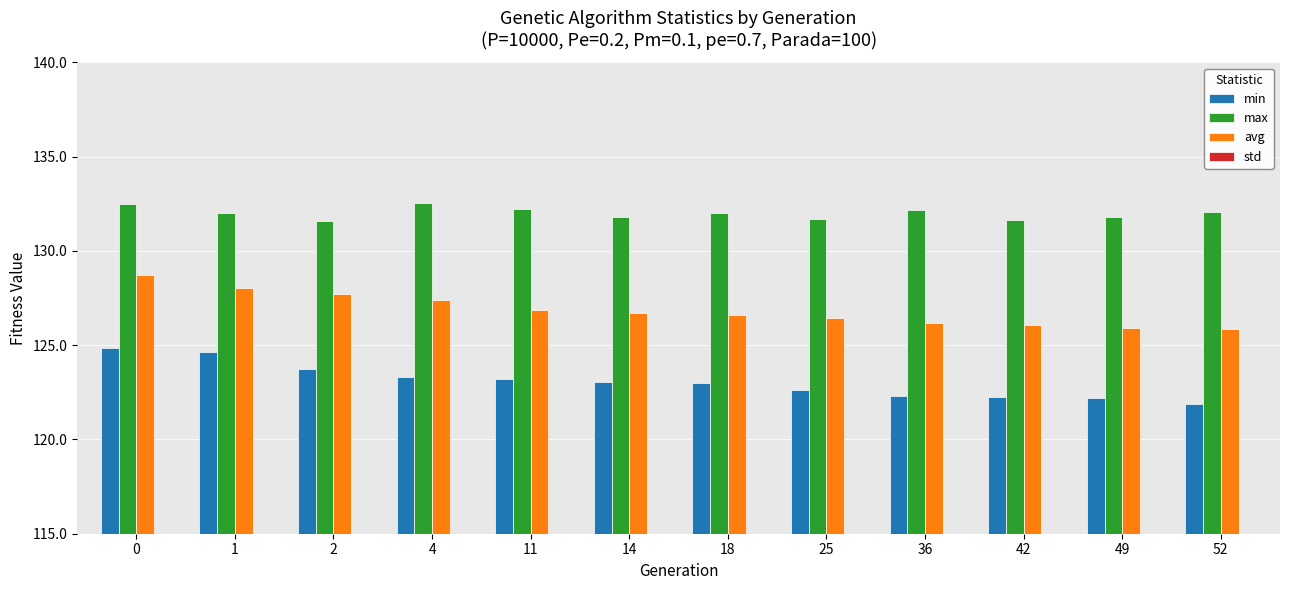

Is the value of min at 4 greater than the value of max at 4?

No